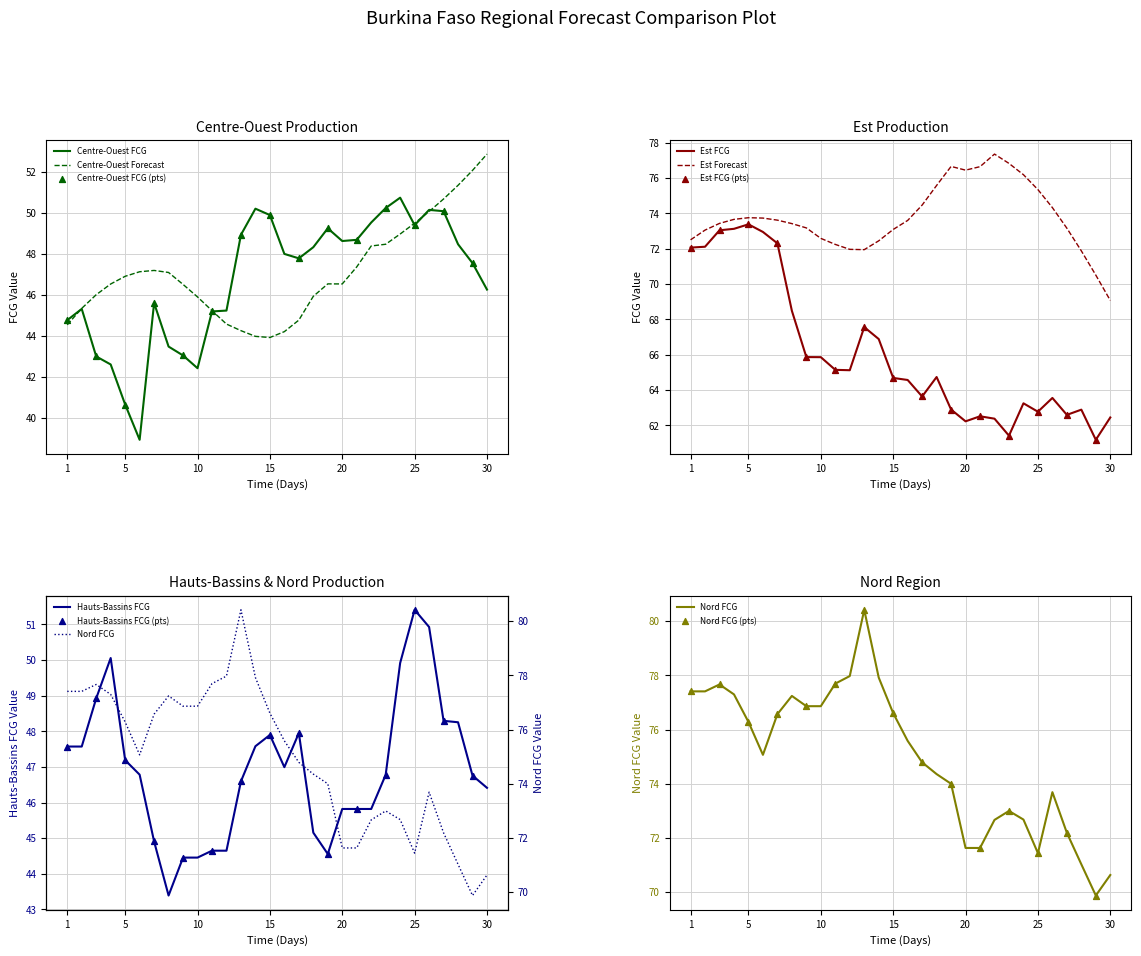

Which series reaches the maximum Y coordinate?

Nord FCG